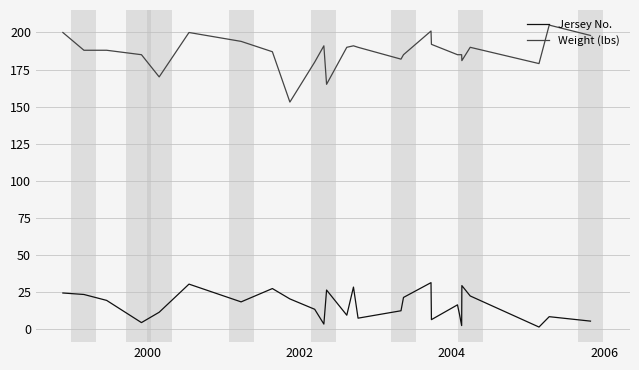

True or false: Weight (lbs) and Jersey No. intersect in this chart.

False